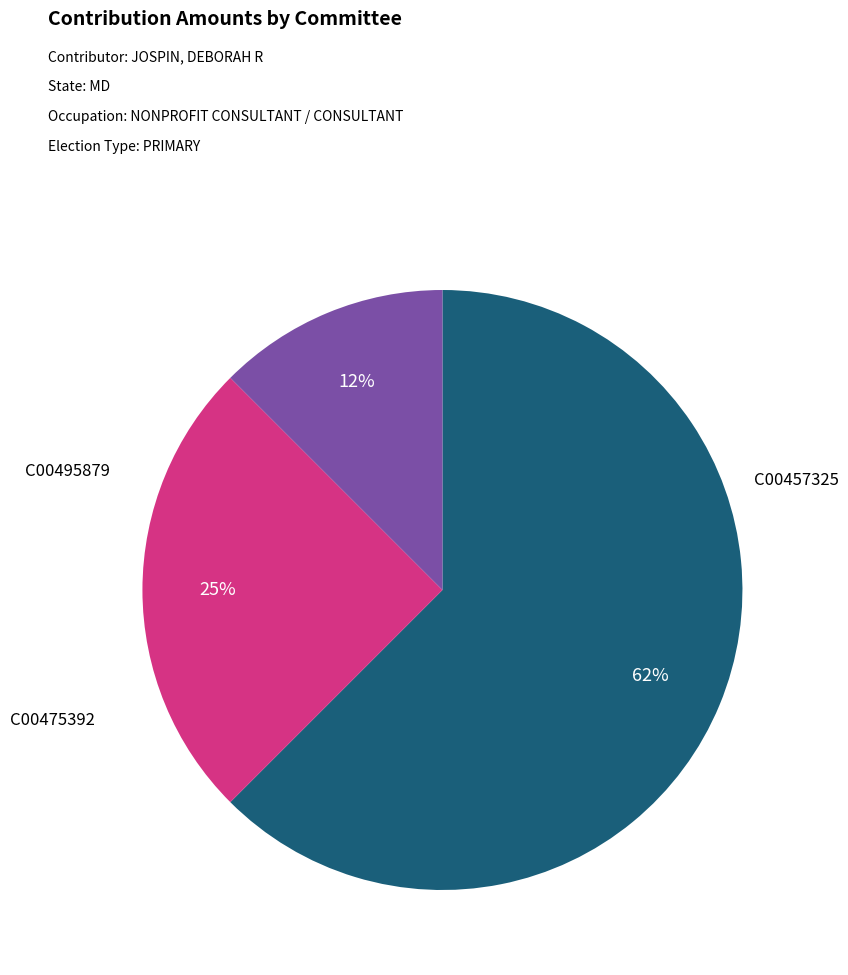

Is there a majority slice in this chart?

Yes